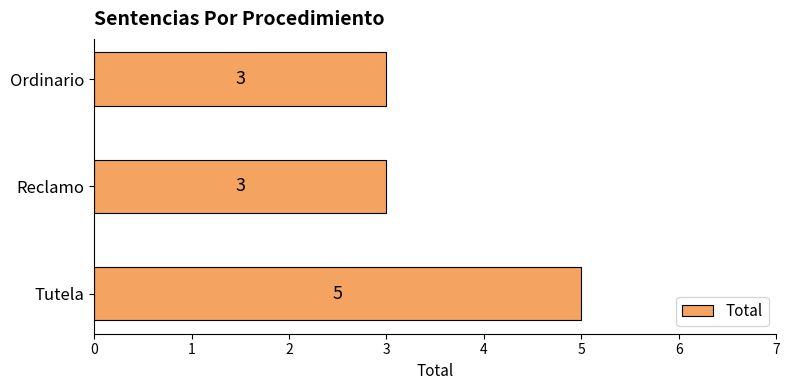

The chart shows a value of 1 at Reclamo. True or false?

False